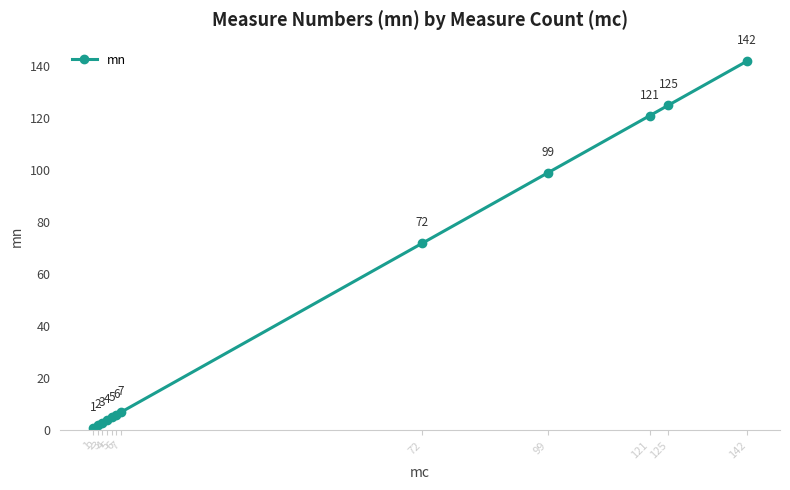

Is it true that the value at 142 is 142?

True